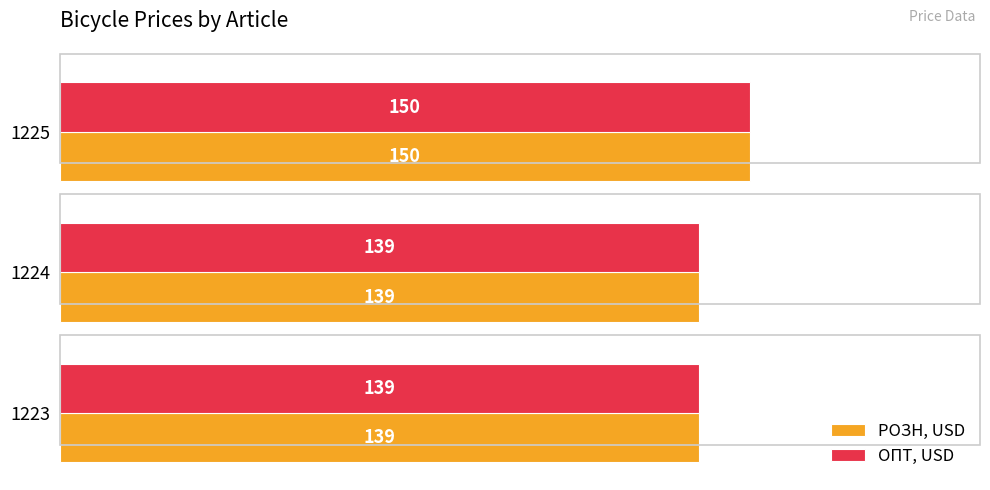

The РОЗН, USD series shows 139 at 1223. True or false?

True